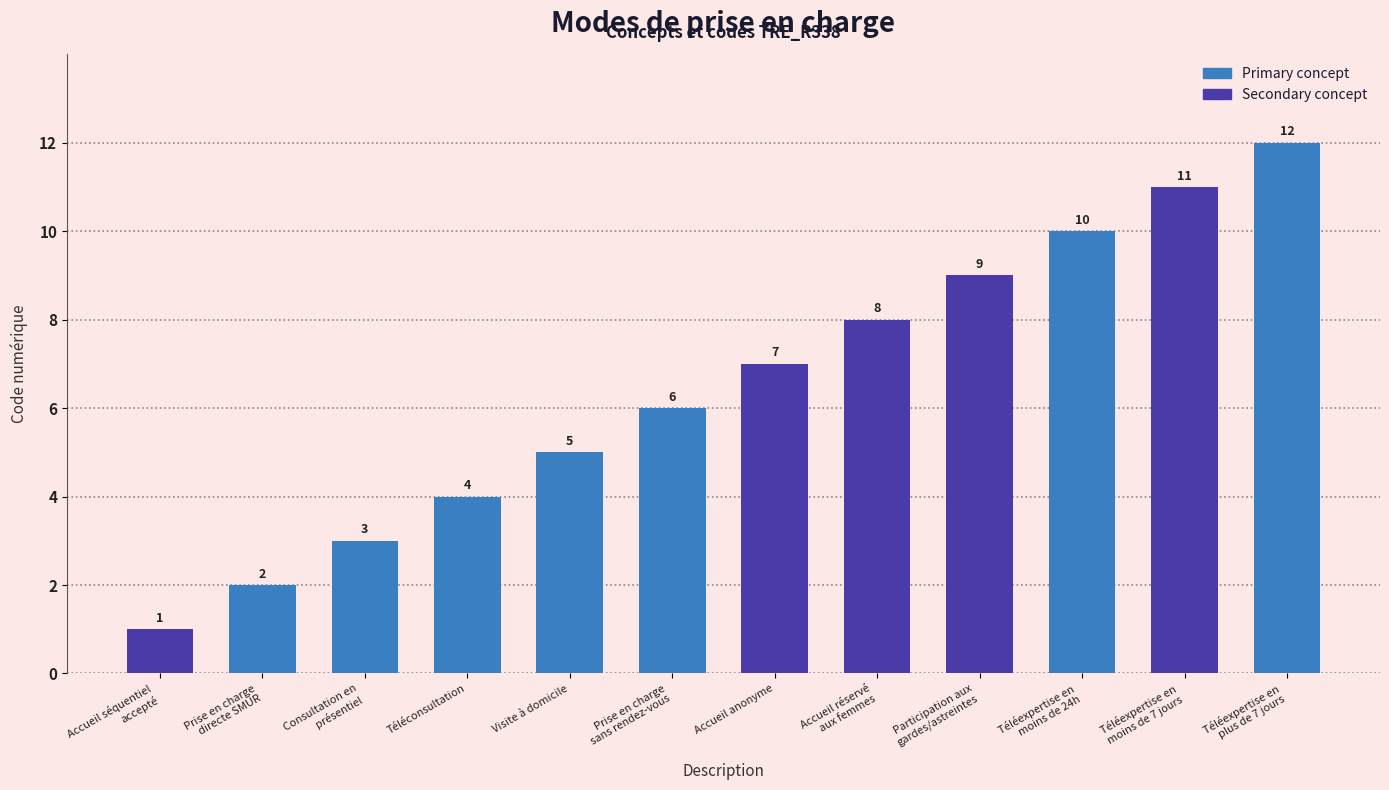

Is it true that the value at Prise en charge
directe SMUR is 2?

True